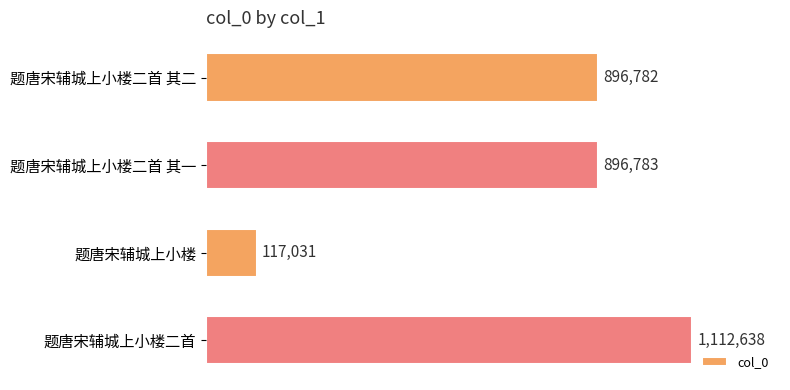

Does the chart contain any negative values?

No